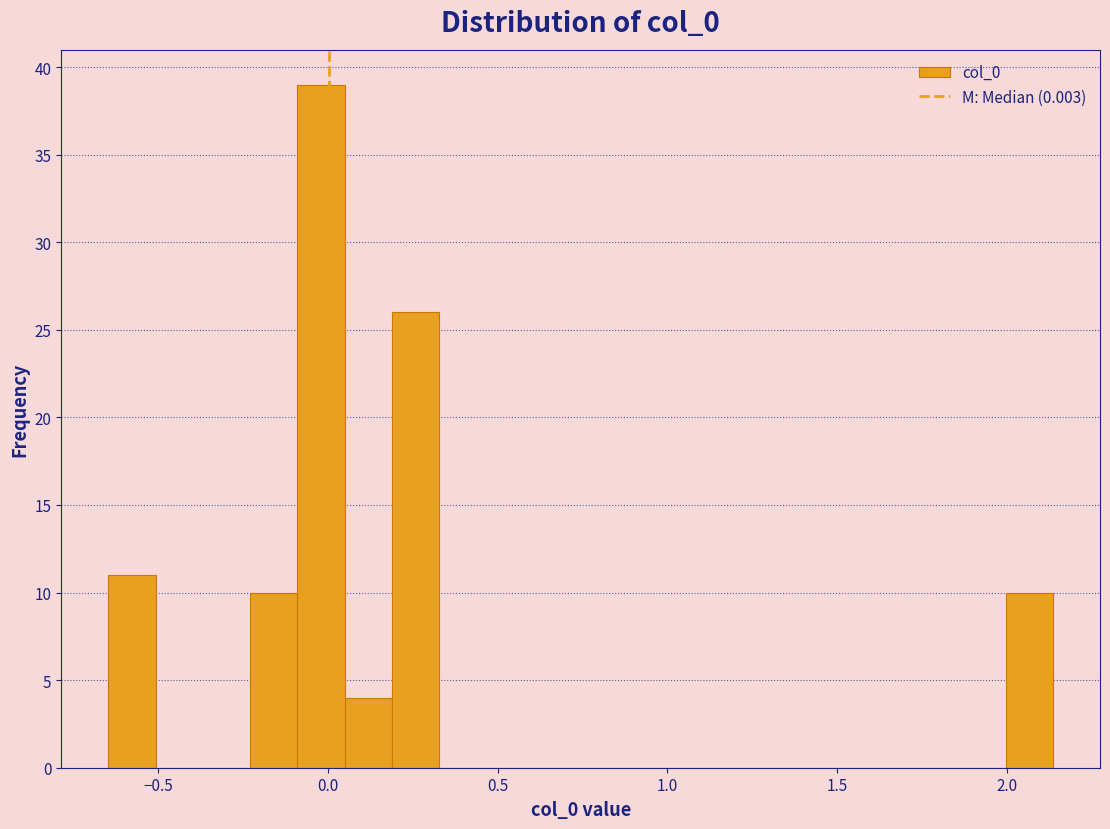

Around what value on the x-axis is the tallest bar? Give the approximate position of its centre, as read against the axis.

0.00